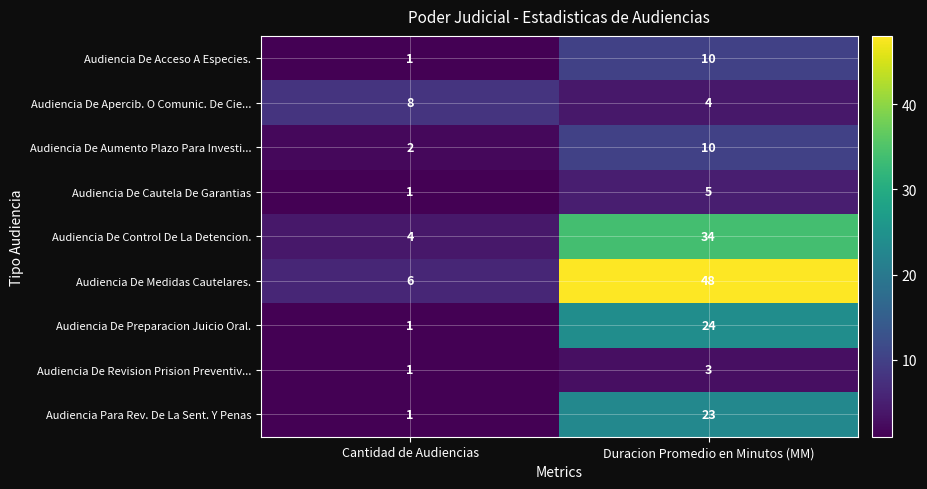

At which category is the sum across all series the highest?

Duracion Promedio en Minutos (MM)